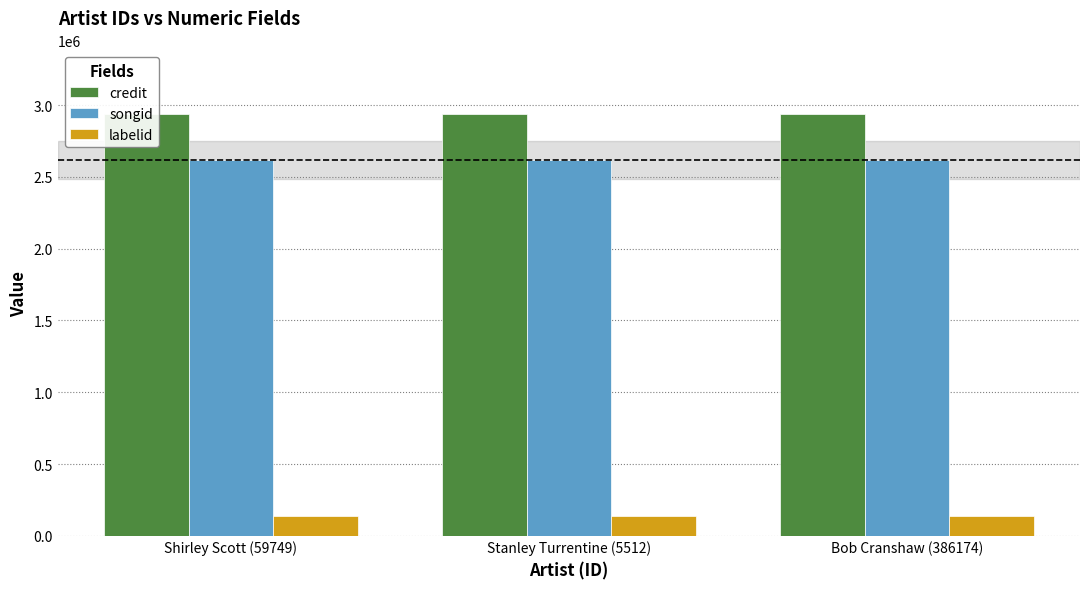

Where is labelid nearest to the value 136676?

Shirley Scott (59749)